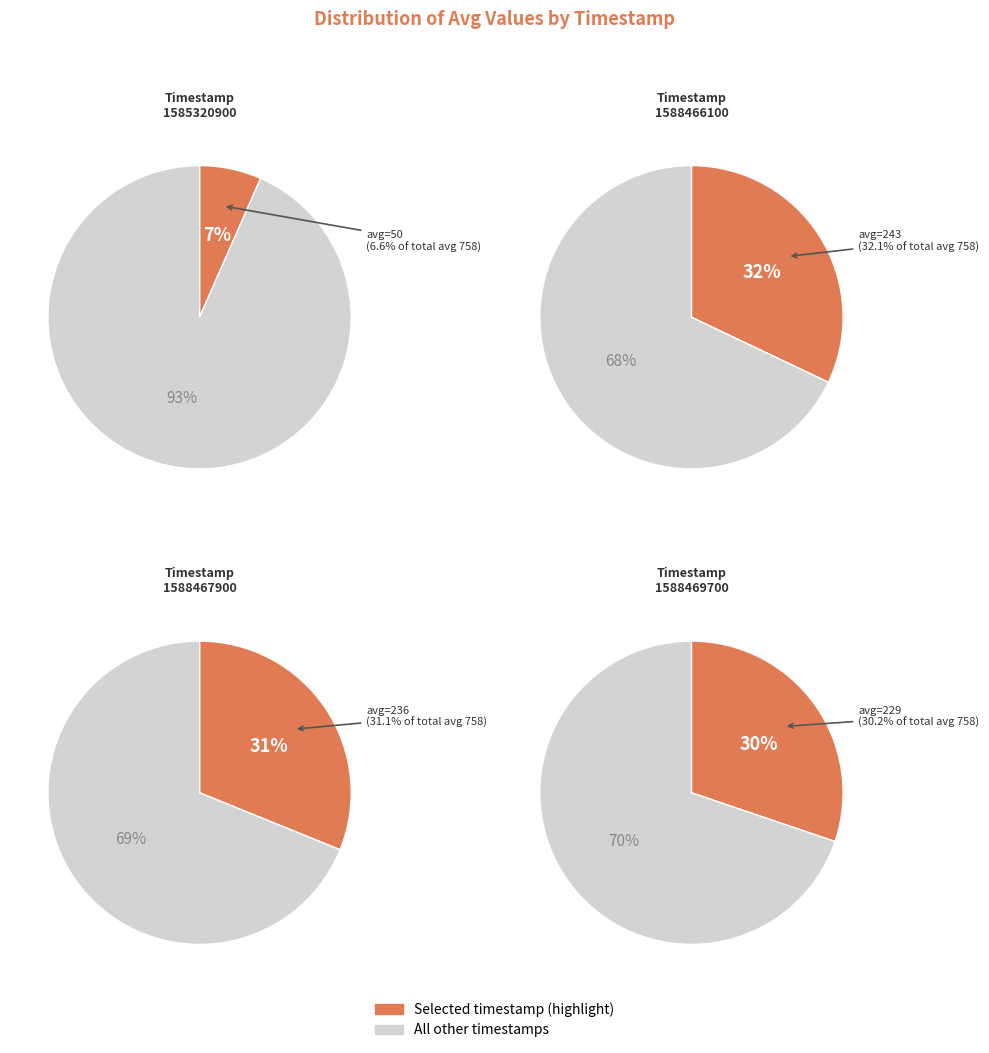

Which has a higher value, 1588467900 or 1585320900?

1588467900